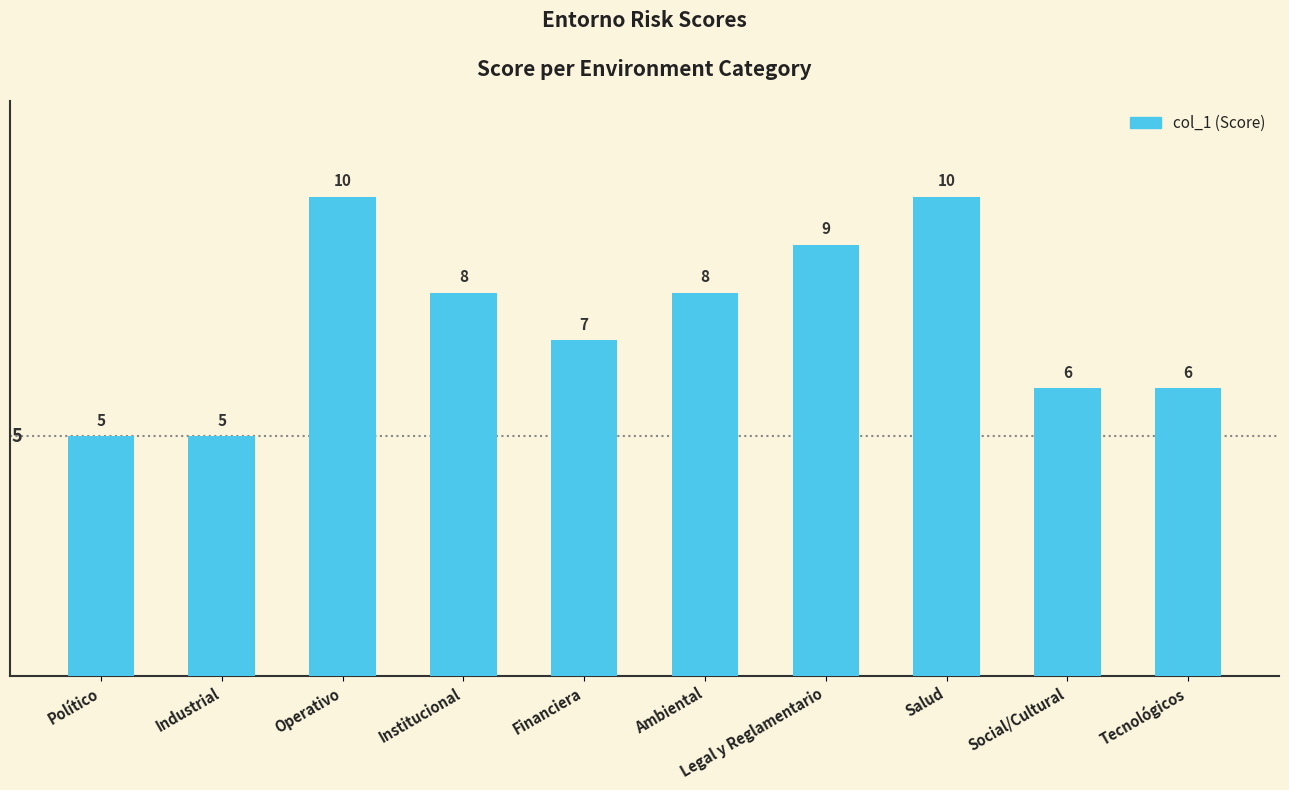

True or false: the data shows 2 at Salud.

False